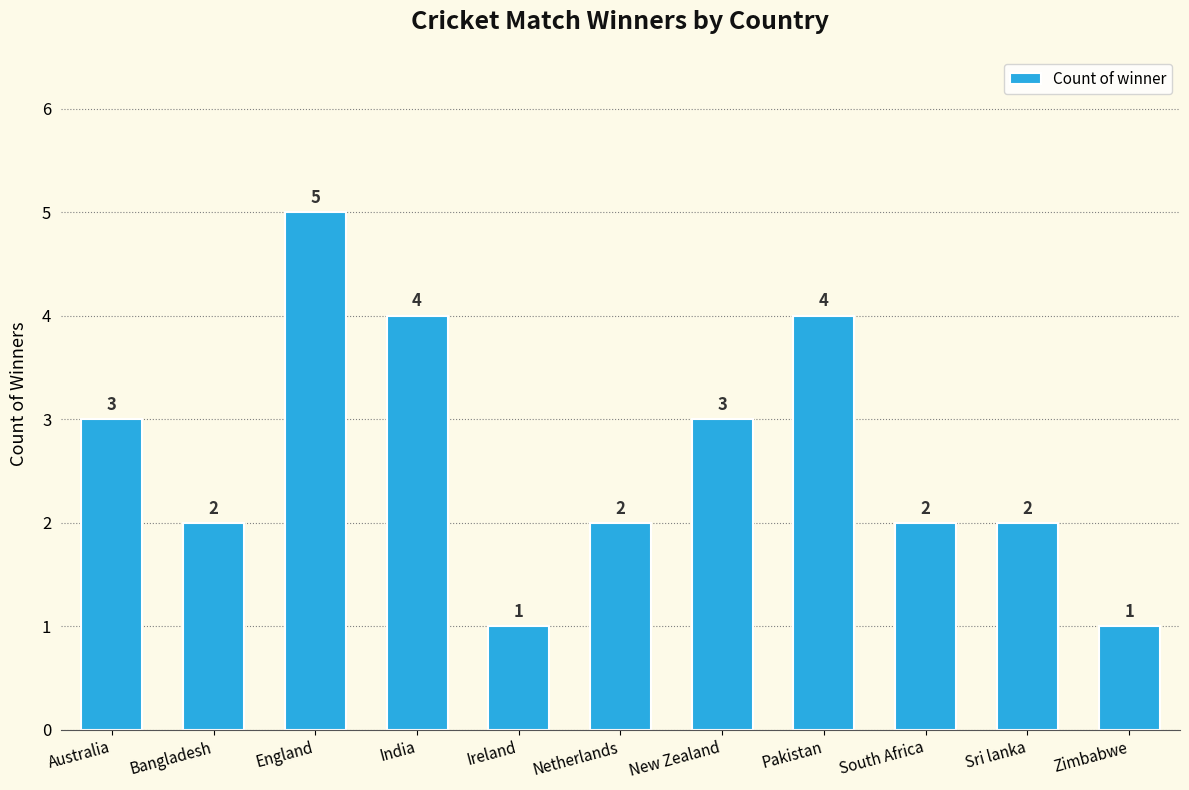

Reading left to right, extract all data points from this chart.

Australia=3	Bangladesh=2	England=5	India=4	Ireland=1	Netherlands=2	New Zealand=3	Pakistan=4	South Africa=2	Sri lanka=2	Zimbabwe=1